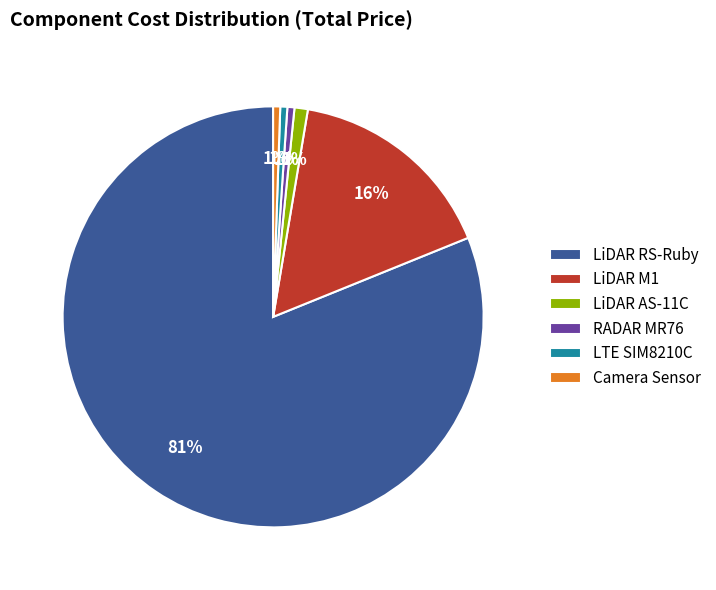

Which slice is the largest?

LiDAR RS-Ruby